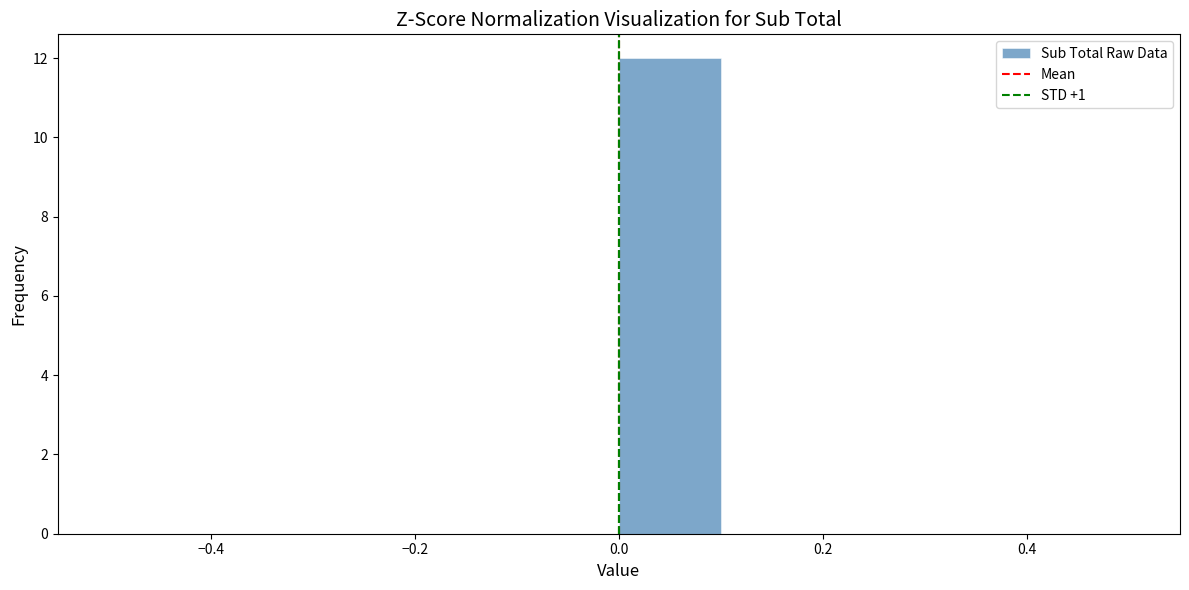

Reading left to right, list every bar in this chart as the range it spans on the x-axis followed by its height. The values are not printed on the chart, so give them approximately, as read against the axis.

-0.5 to -0.4: 0
-0.4 to -0.3: 0
-0.3 to -0.2: 0
-0.2 to -0.1: 0
-0.1 to 0.0: 0
0.0 to 0.1: 12
0.1 to 0.2: 0
0.2 to 0.3: 0
0.3 to 0.4: 0
0.4 to 0.5: 0